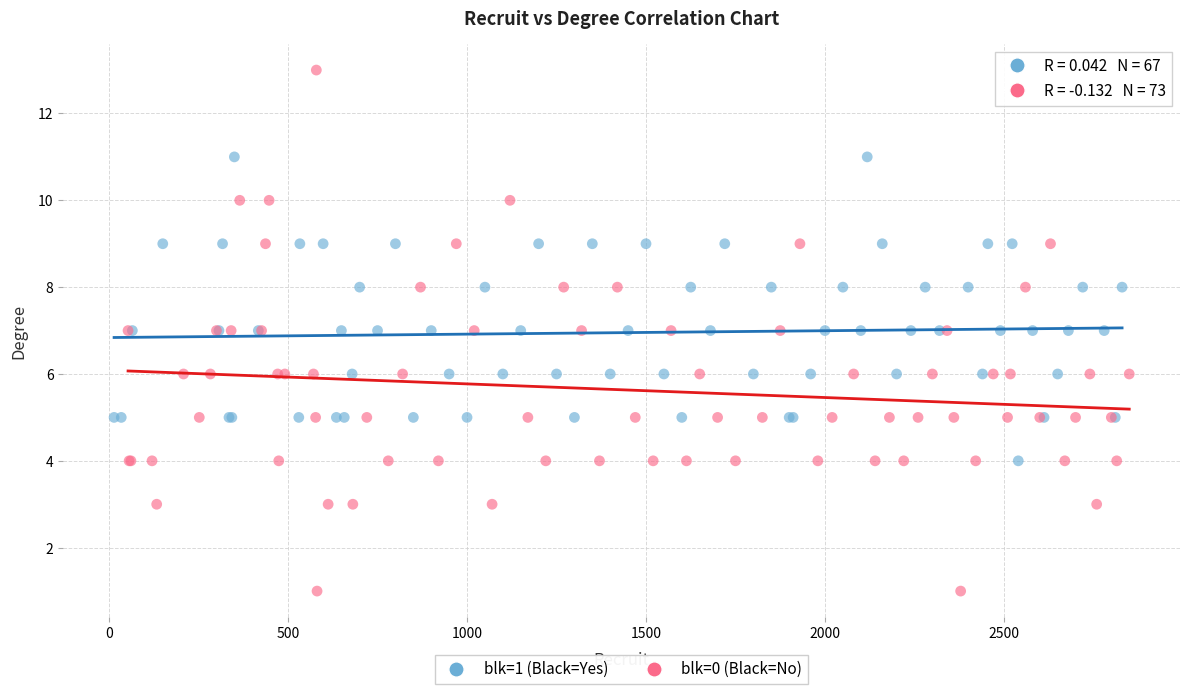

Which series has the largest Y range (max minus min)?

blk=0 (Black=No)